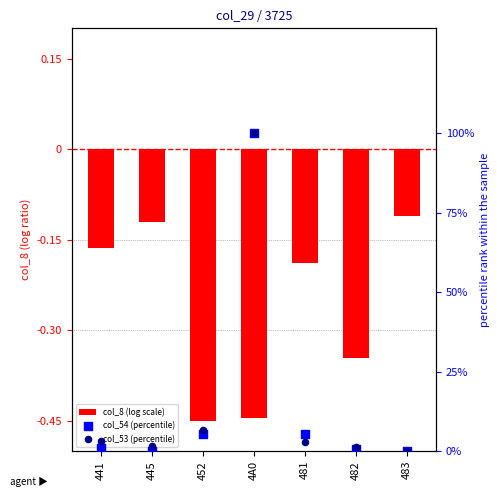

Which series reaches the minimum Y coordinate?

col_8 (log scale)